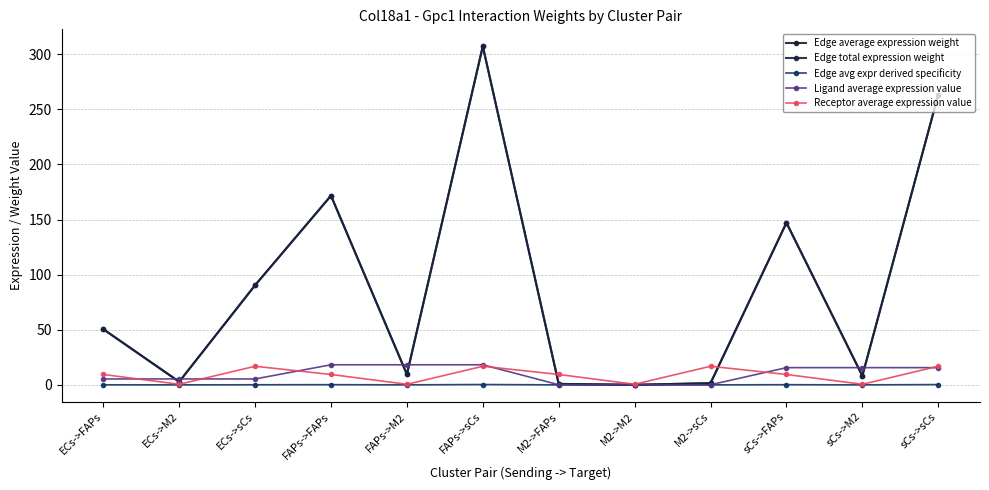

What are all the series names shown in the legend?

Edge average expression weight, Edge total expression weight, Edge avg expr derived specificity, Ligand average expression value, Receptor average expression value